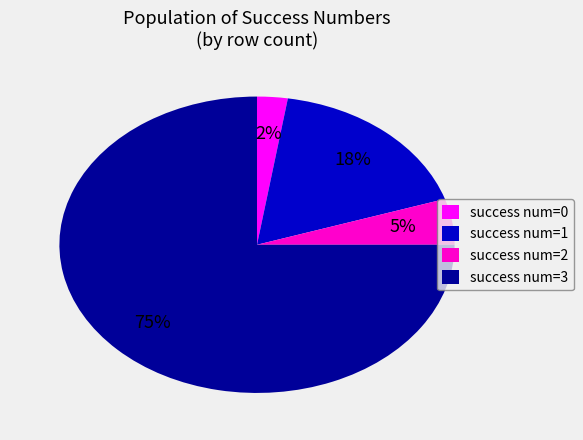

Does any single category account for the majority?

Yes